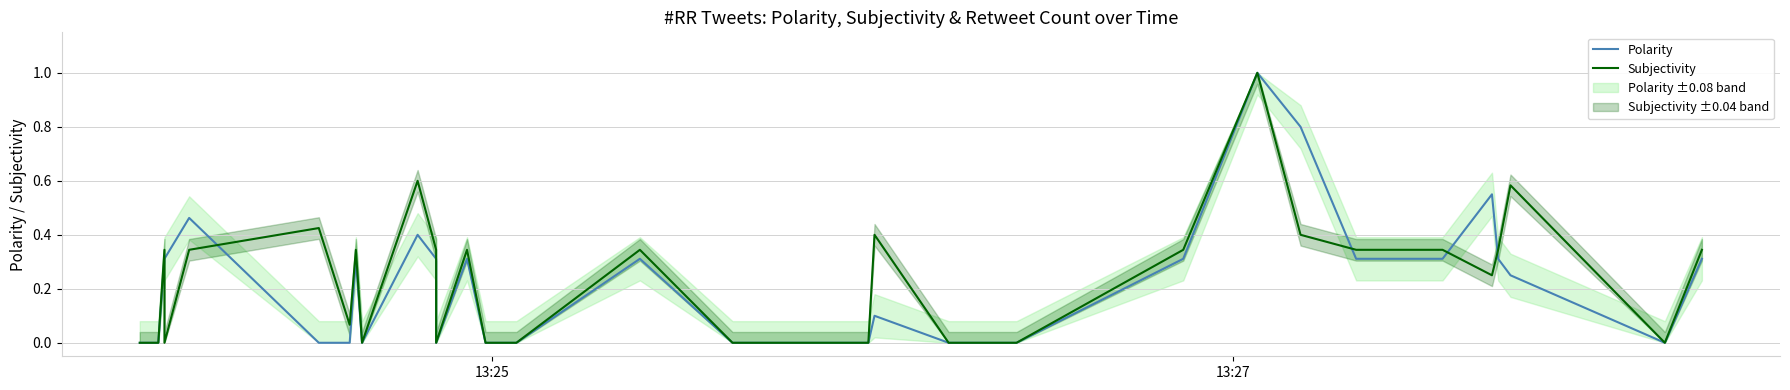

The value of Polarity at 39 is 0.5. True or false?

False